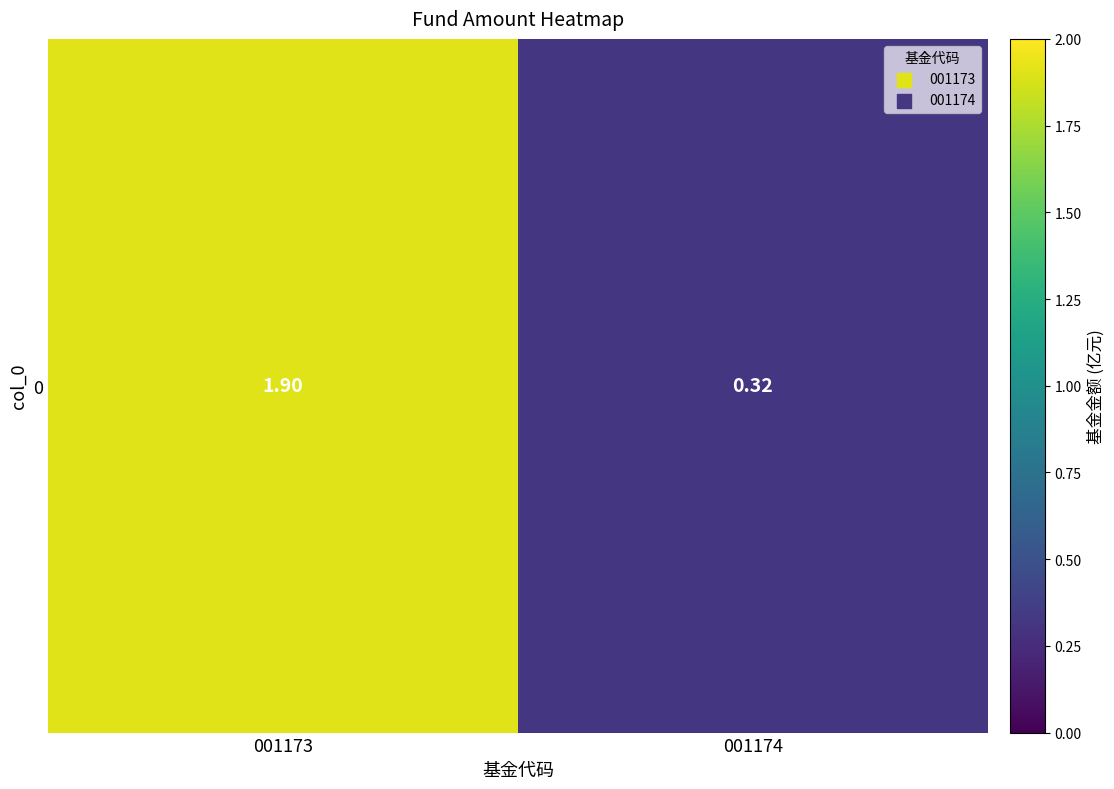

What is the smallest value displayed?

0.3